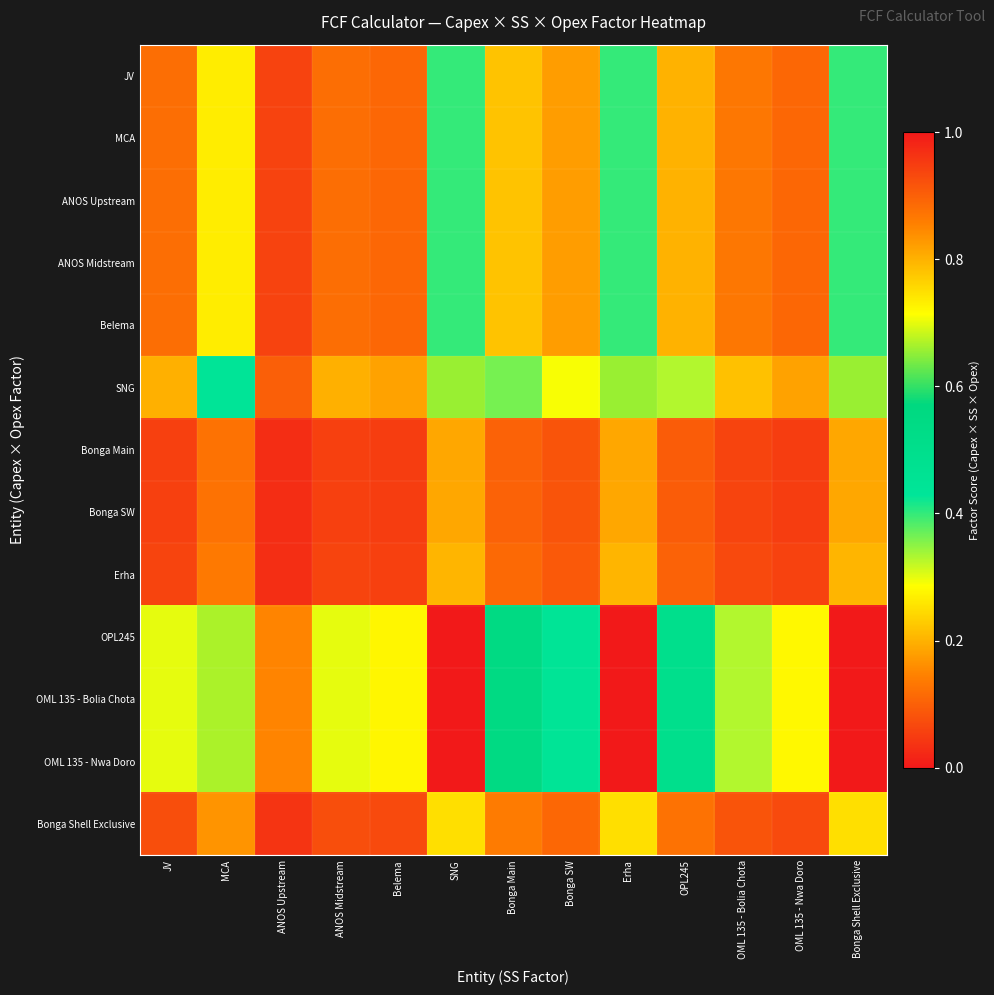

Which series changed the most between ANOS Upstream and OML 135 - Nwa Doro?

OPL245